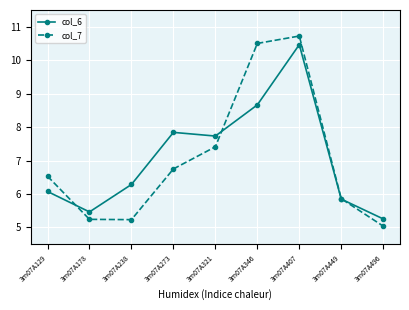

How many interior local peaks does the col_7 series have?

1